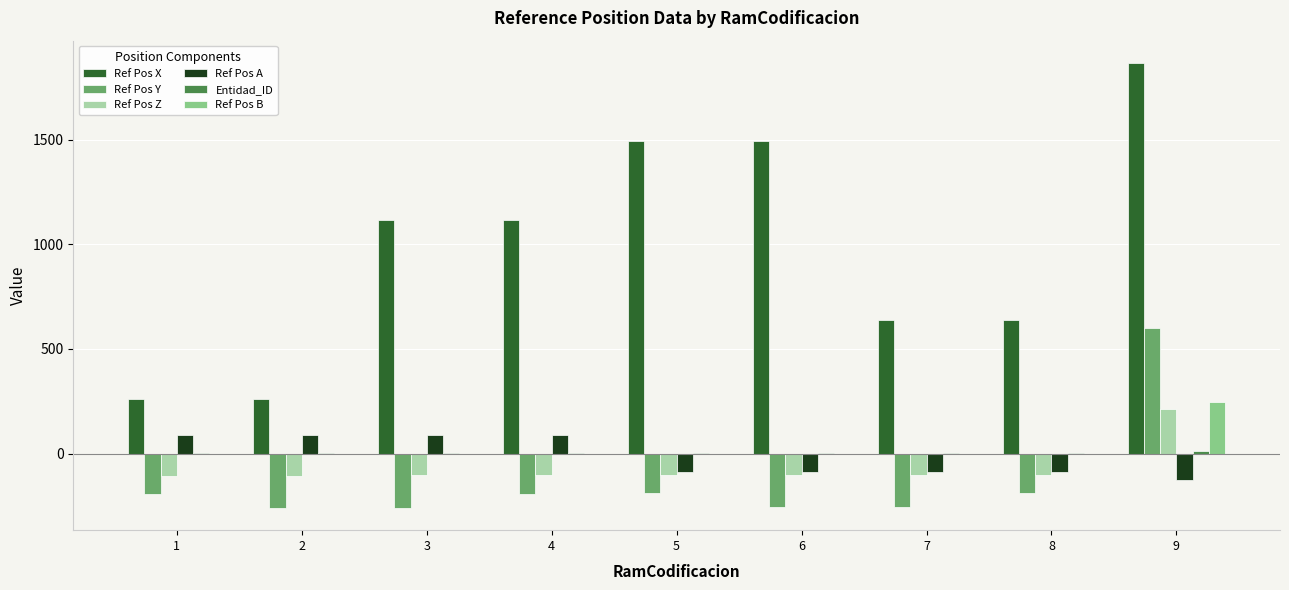

What is the greatest value displayed?

1867.9